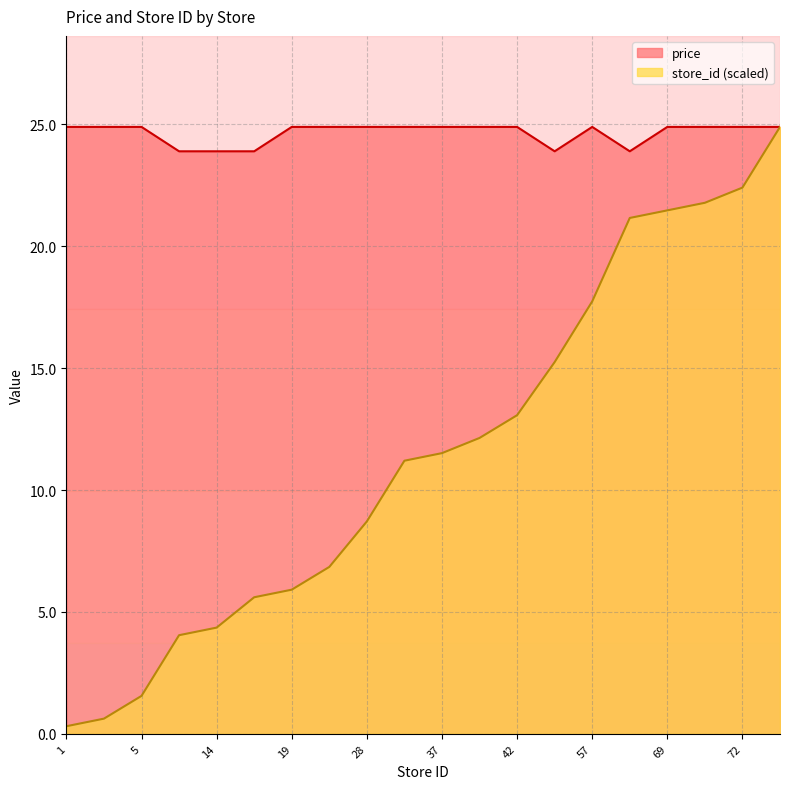

How many price values are between 24 and 25?

15